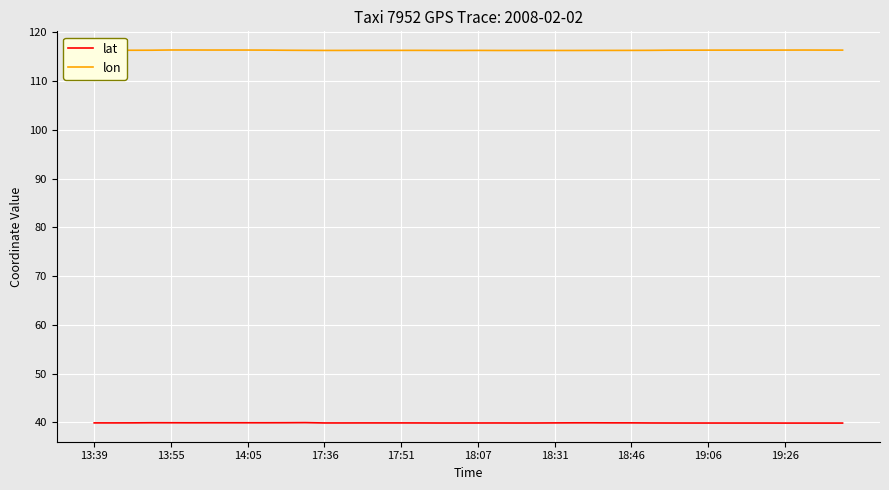

Rank the series by their maximum value, from highest to lowest.

lon, lat